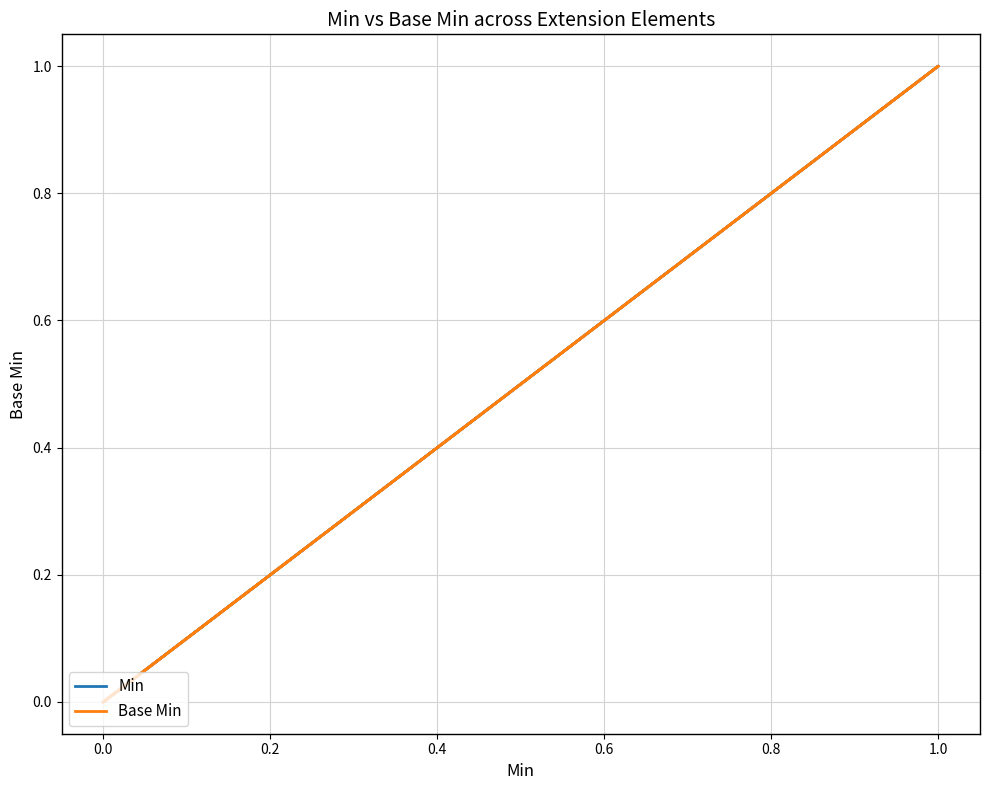

How many values in the Base Min series exceed 0?

1